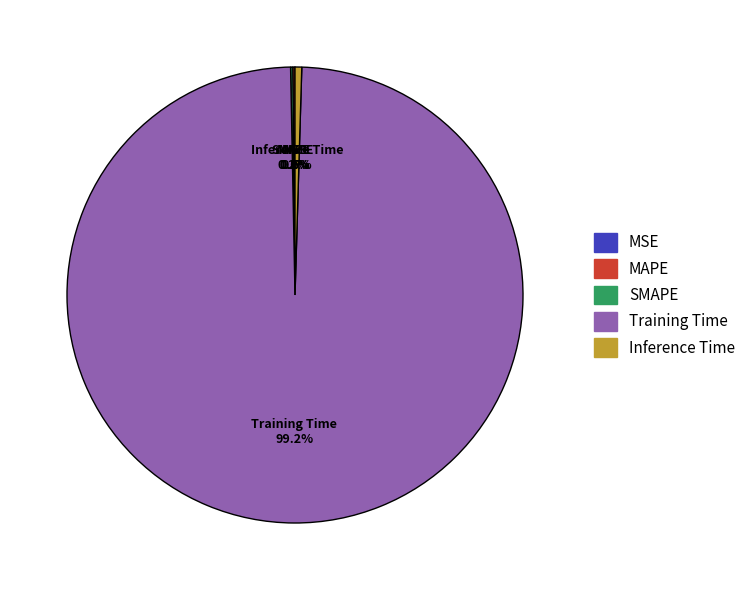

Does any single category account for the majority?

Yes